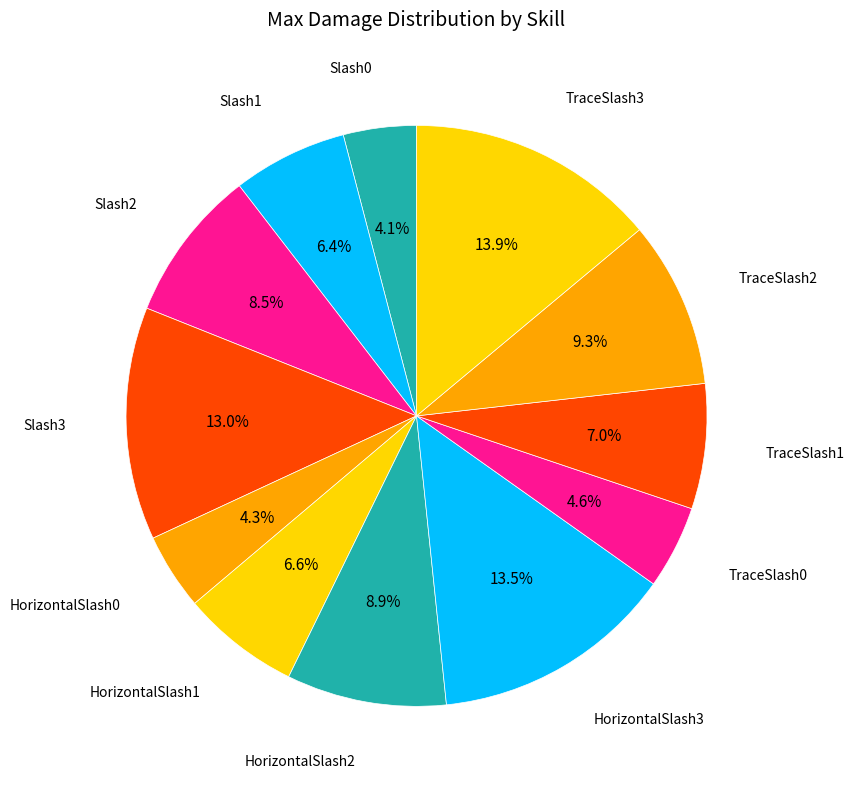

Count the number of slices in the pie.

12